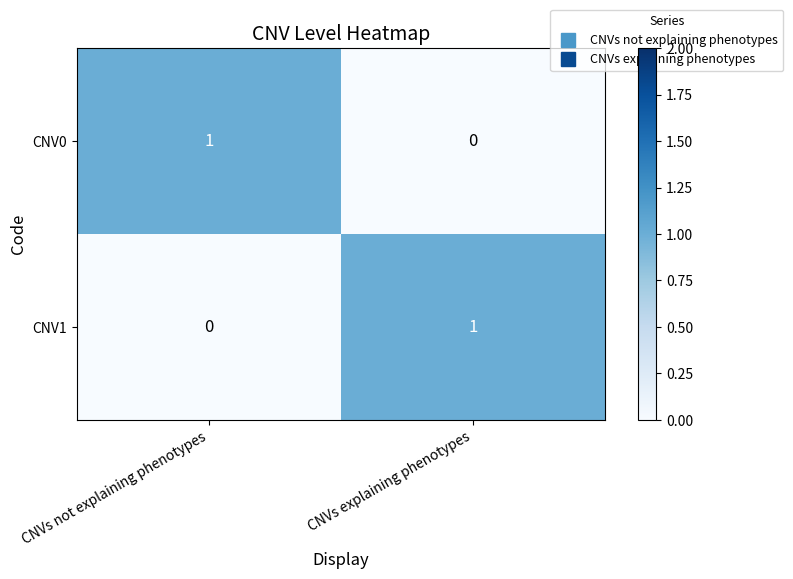

At which label does CNV0 reach its peak?

CNVs not explaining phenotypes